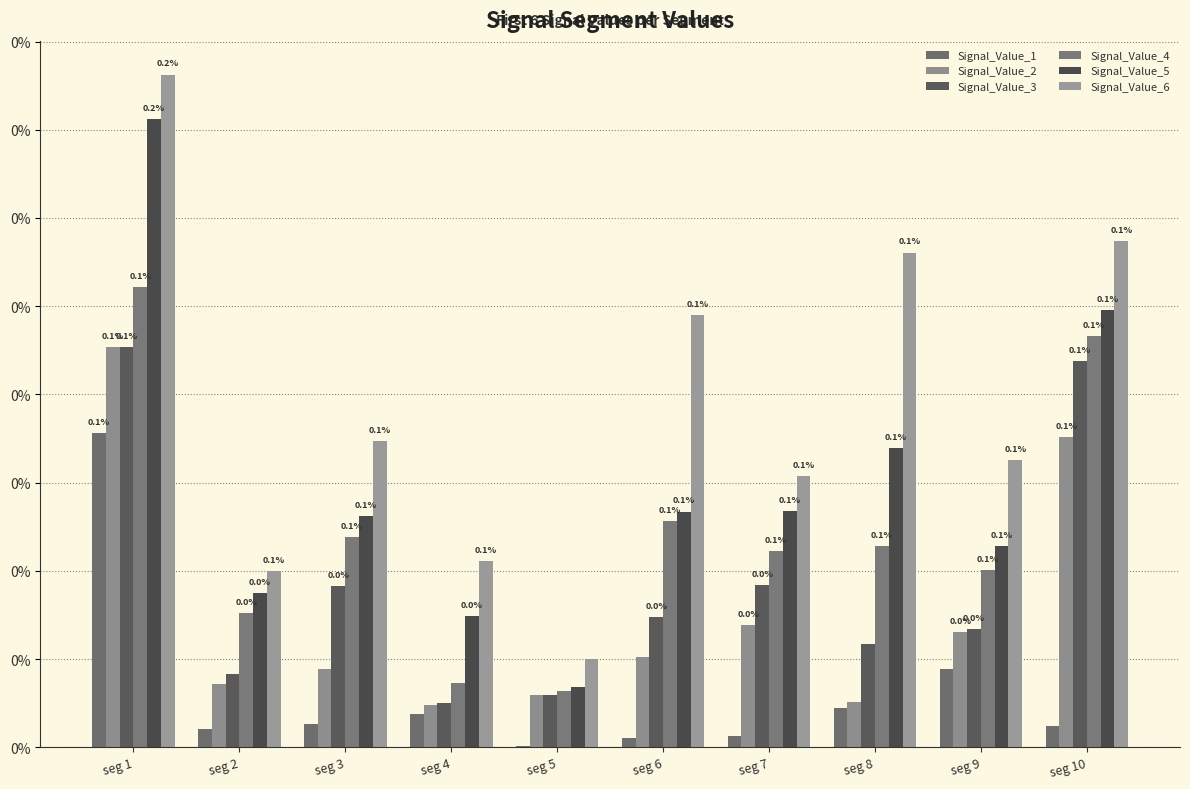

At how many categories does at least one series exceed 0?

10